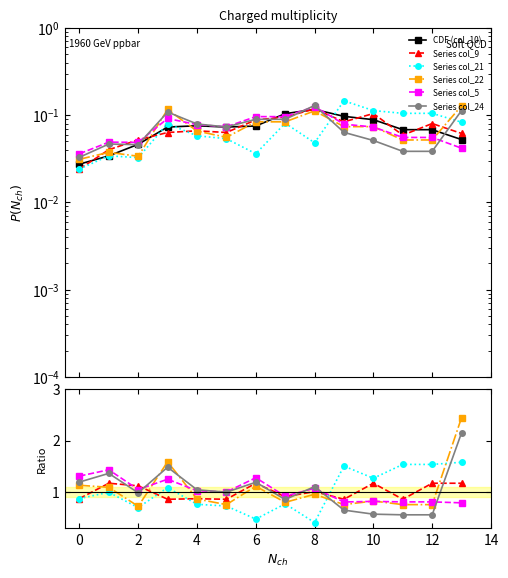

Between 0 and 2, which series saw the biggest shift?

Series col_5